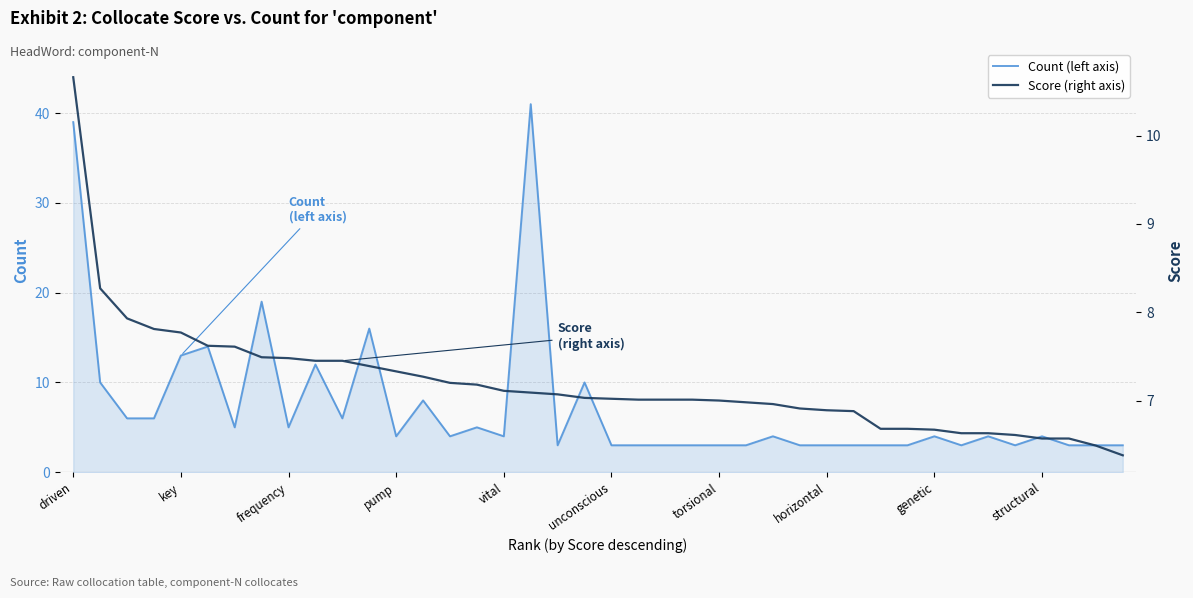

Rank the series by their maximum value, from lowest to highest.

Score (right axis), Count (left axis)